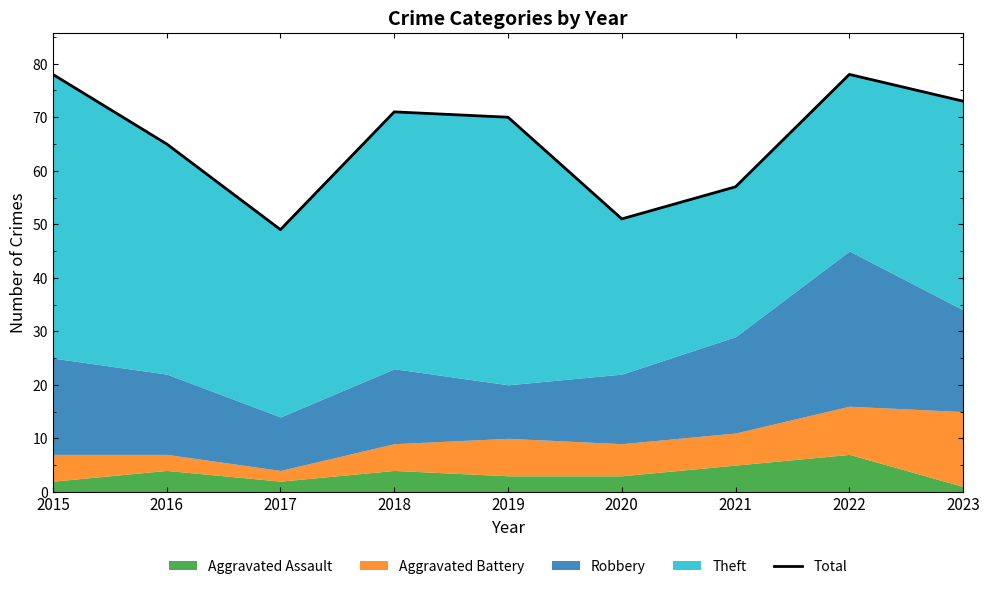

What is the maximum value shown in the chart?

78